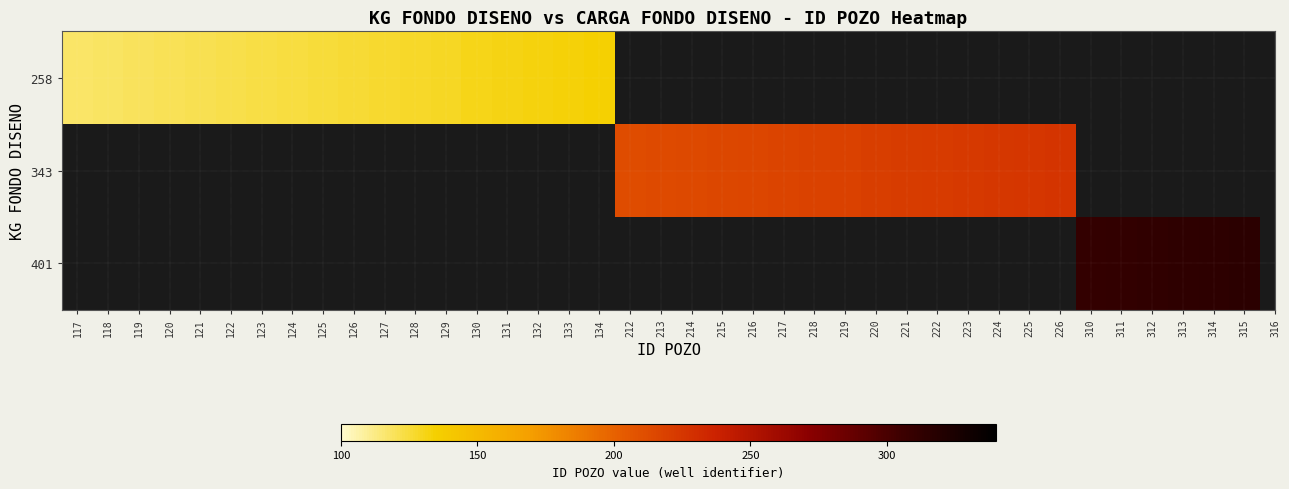

Which series has the largest range (max minus min)?

258